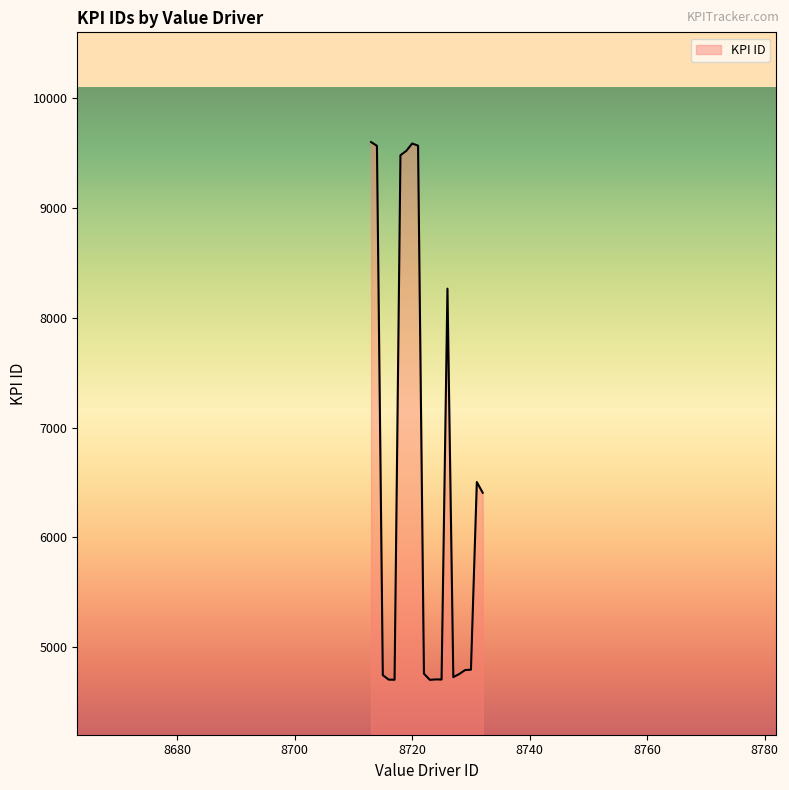

What is the smallest value displayed?

4701